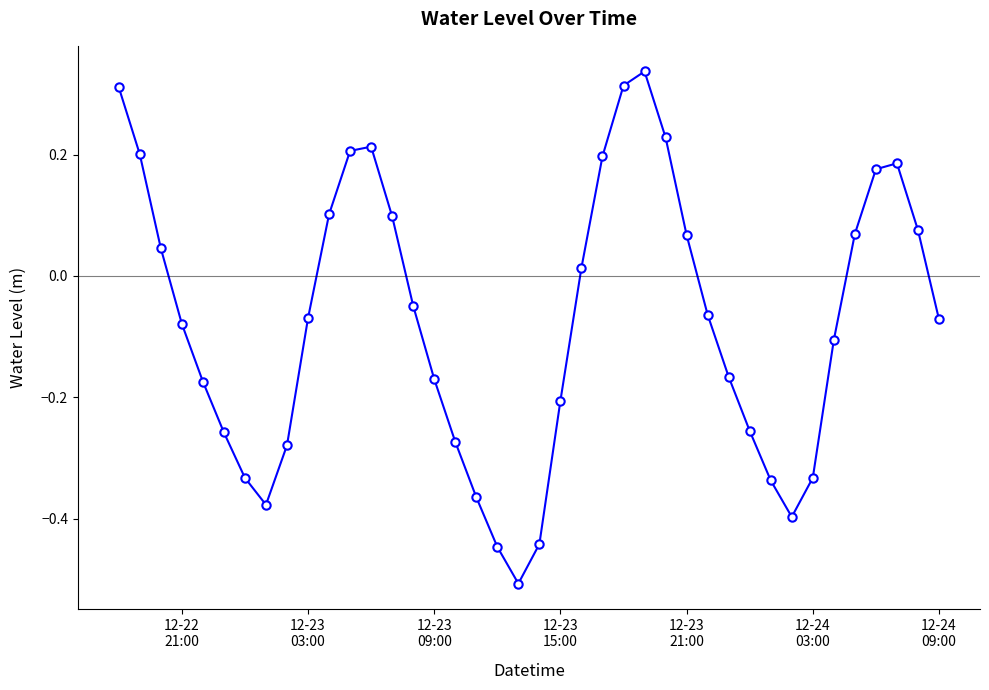

What is the difference between the maximum and minimum values?

0.8